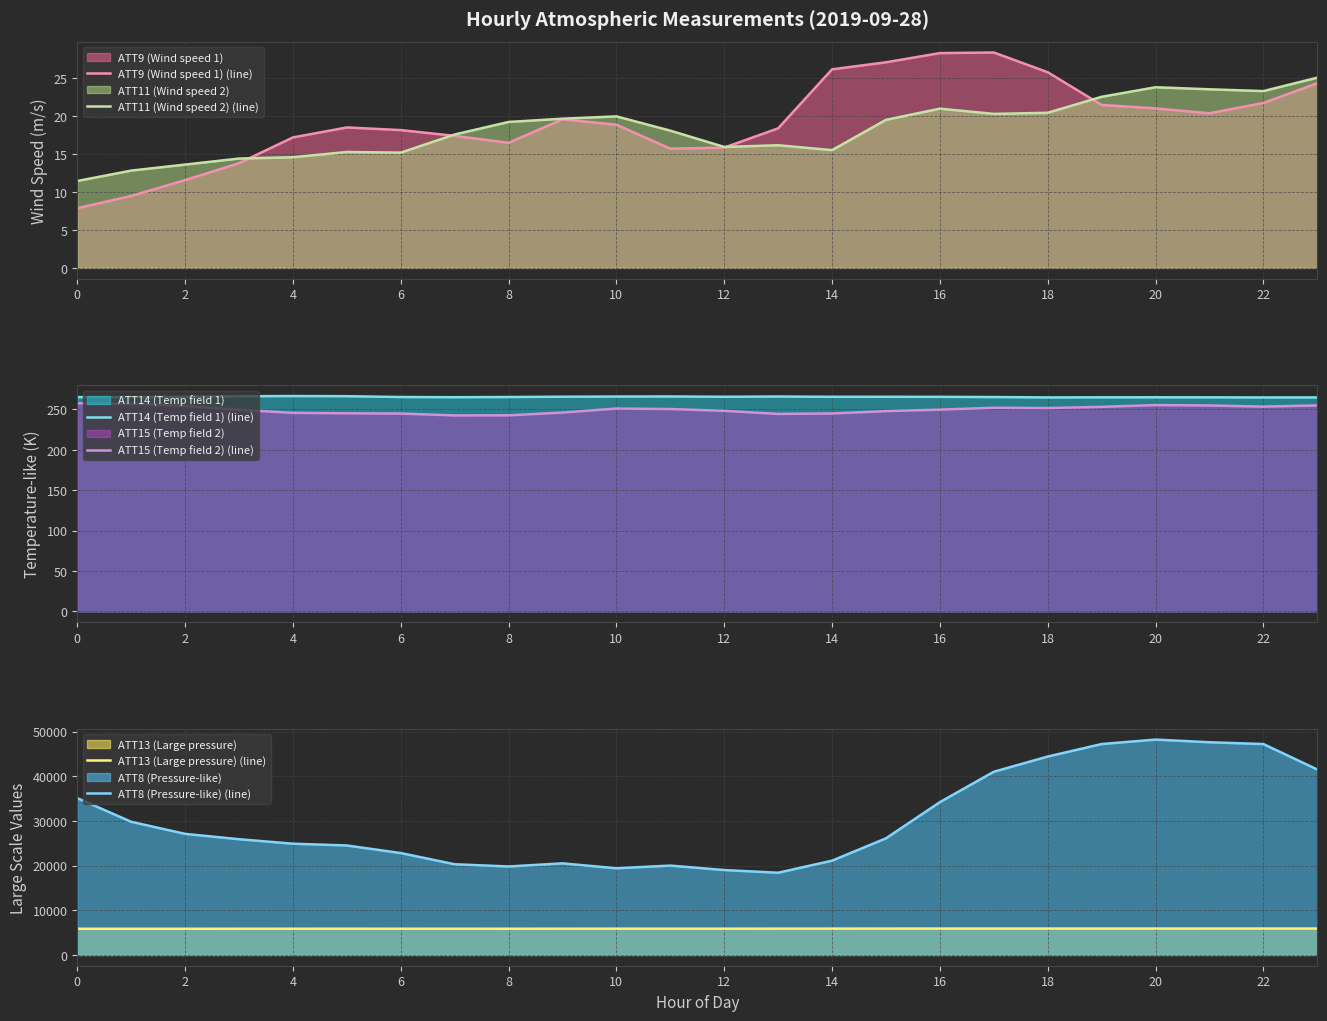

What is the sum of the ATT13 (Large pressure) (line) values at 16 and 15?

11799.9